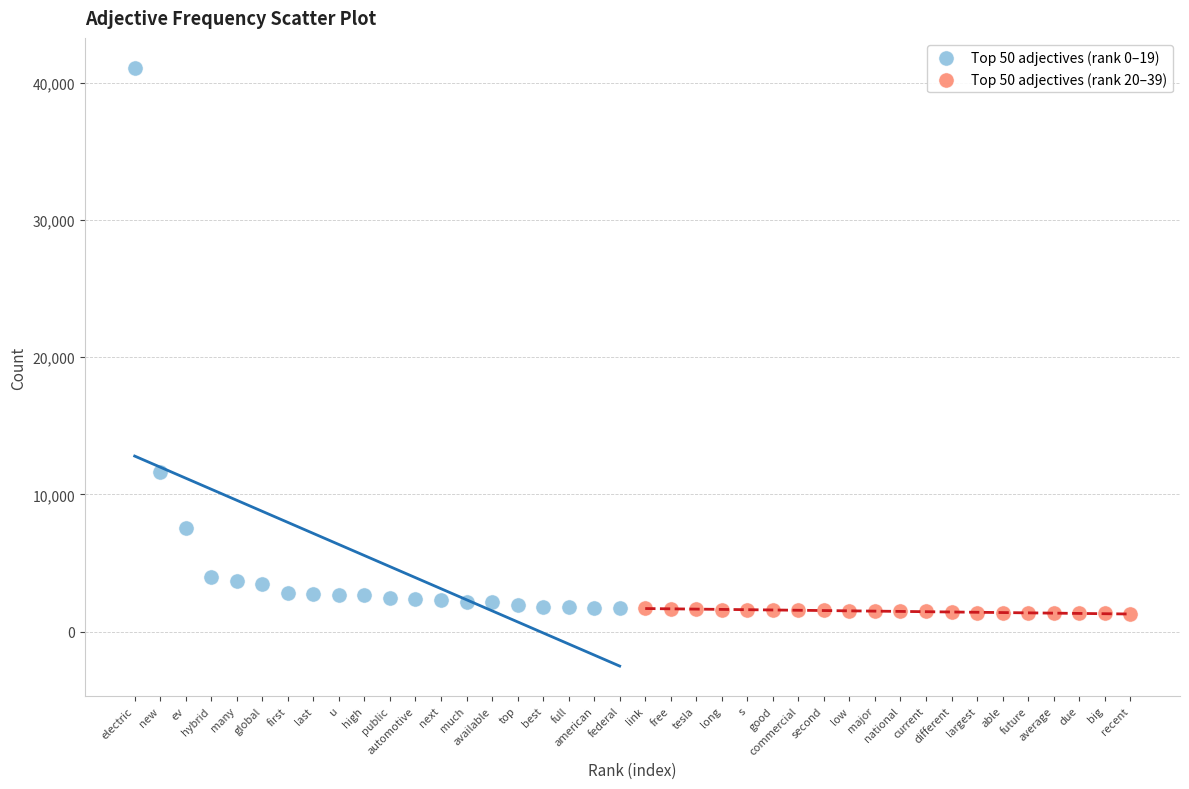

Which series has the largest Y range (max minus min)?

Top 50 adjectives (rank 0–19)